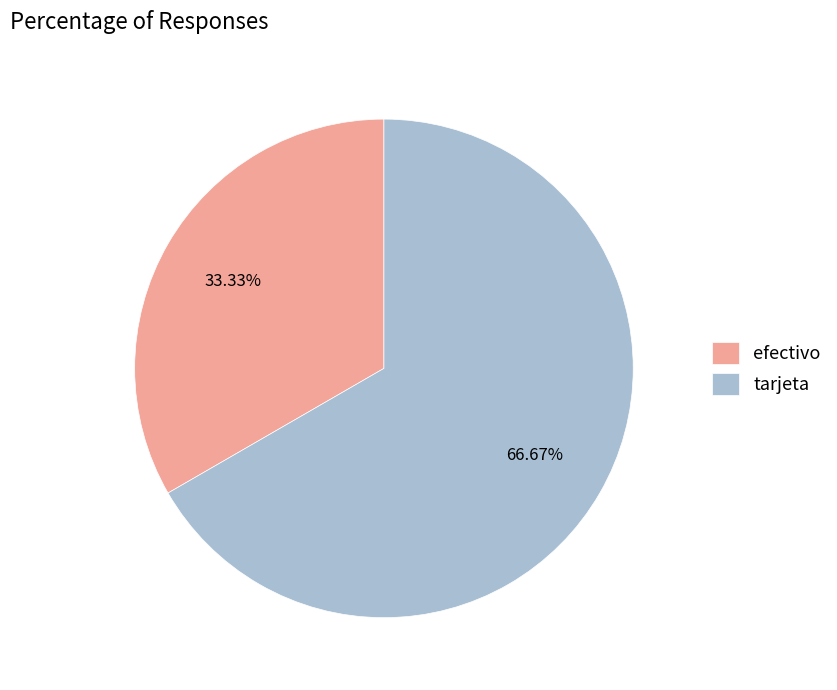

To the nearest percent, what portion does efectivo represent?

33%